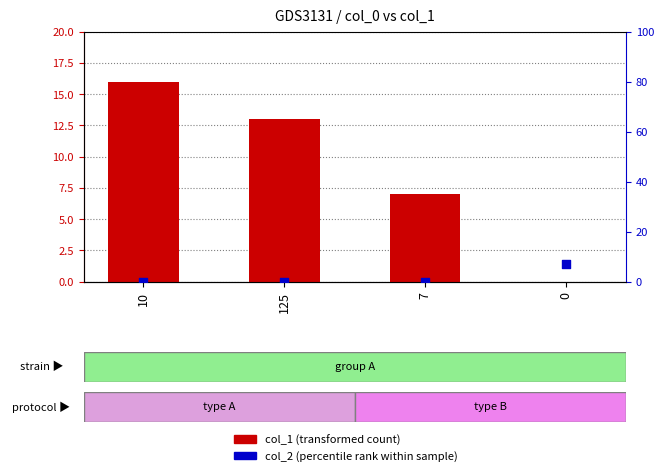

At how many categories does at least one series exceed 14?

1